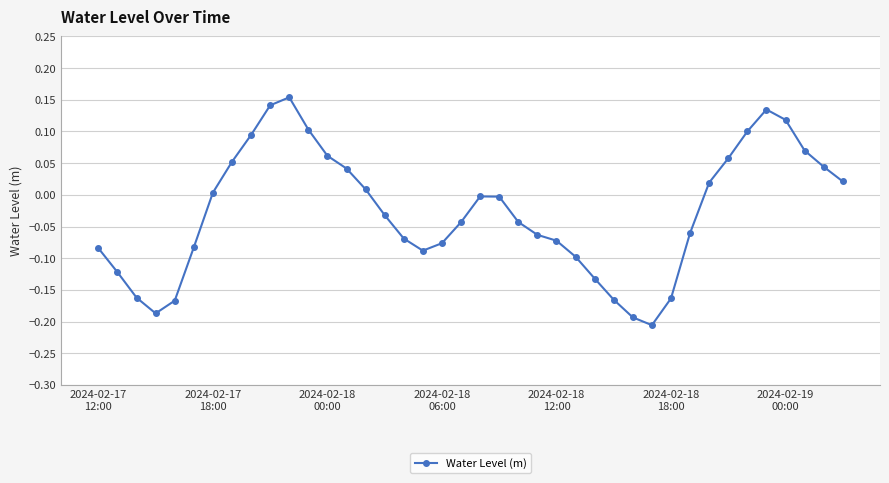

True or false: the data has more than 2 interior local peaks.

True